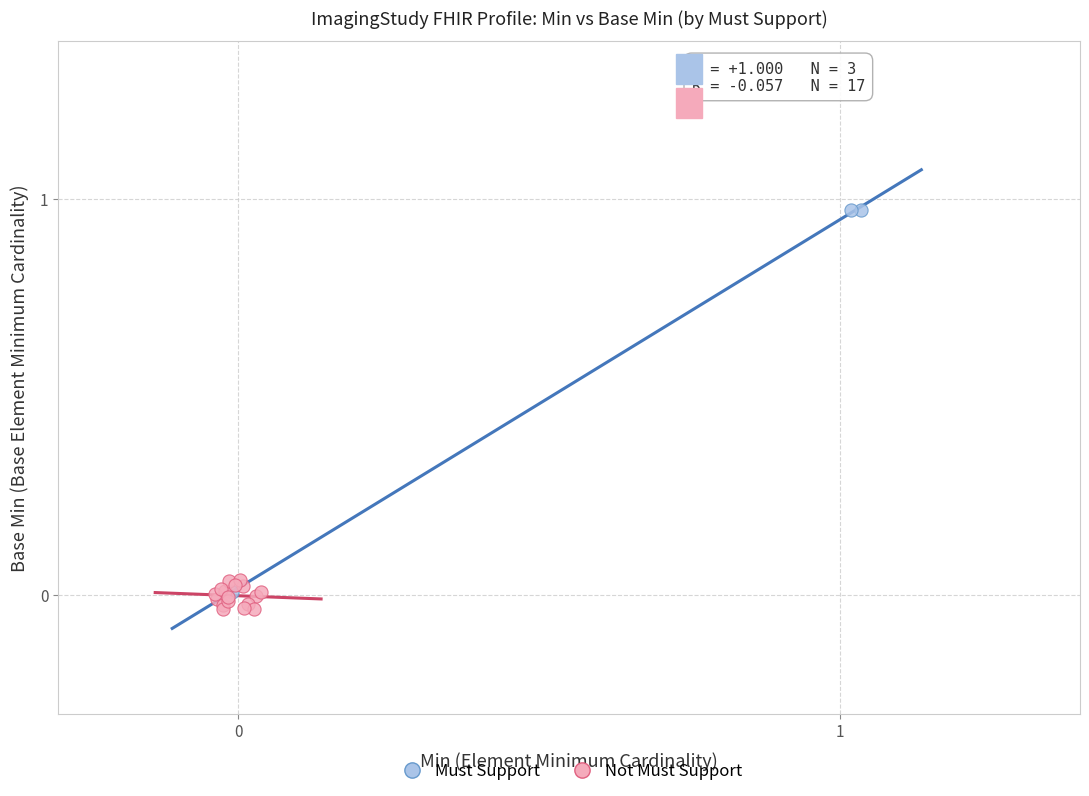

Which series contains the highest Y value?

Must Support